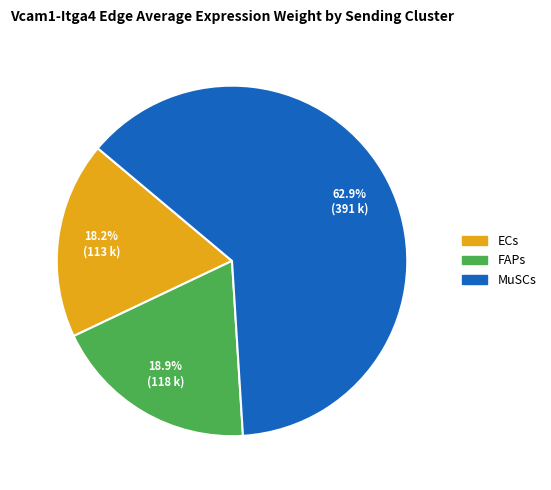

To the nearest percent, what percentage of the pie is FAPs?

19%